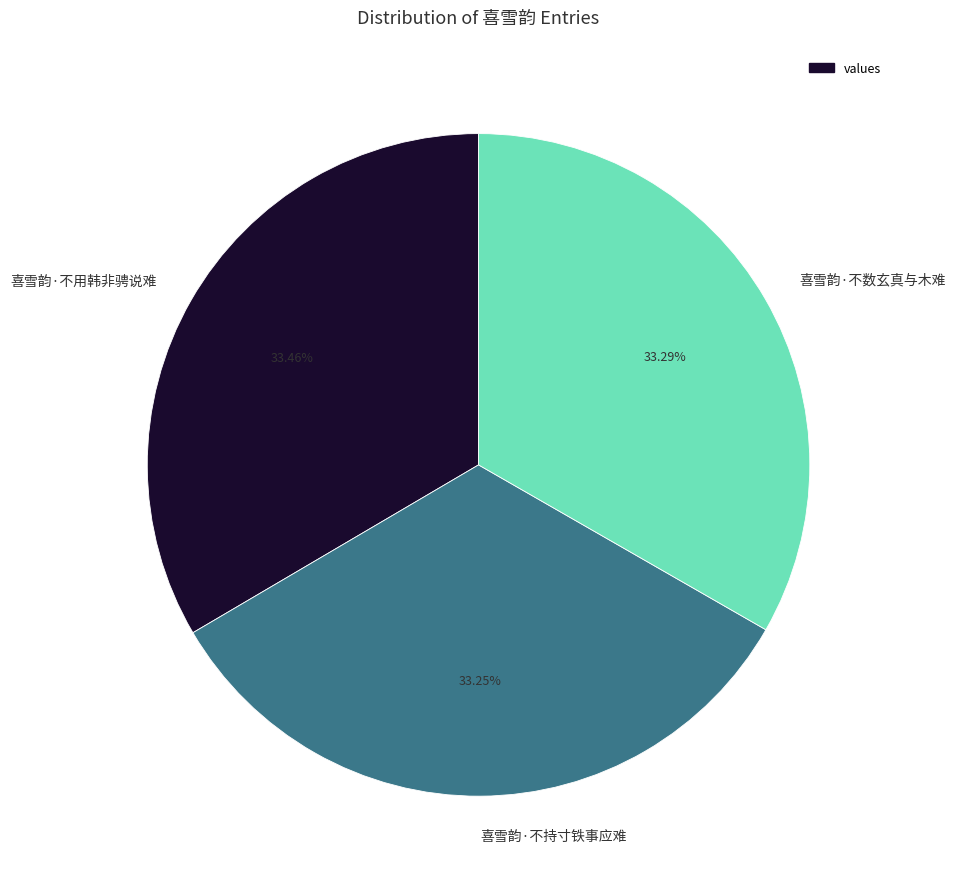

What percentage is NOT represented by 喜雪韵·不数玄真与木难?

66.7%